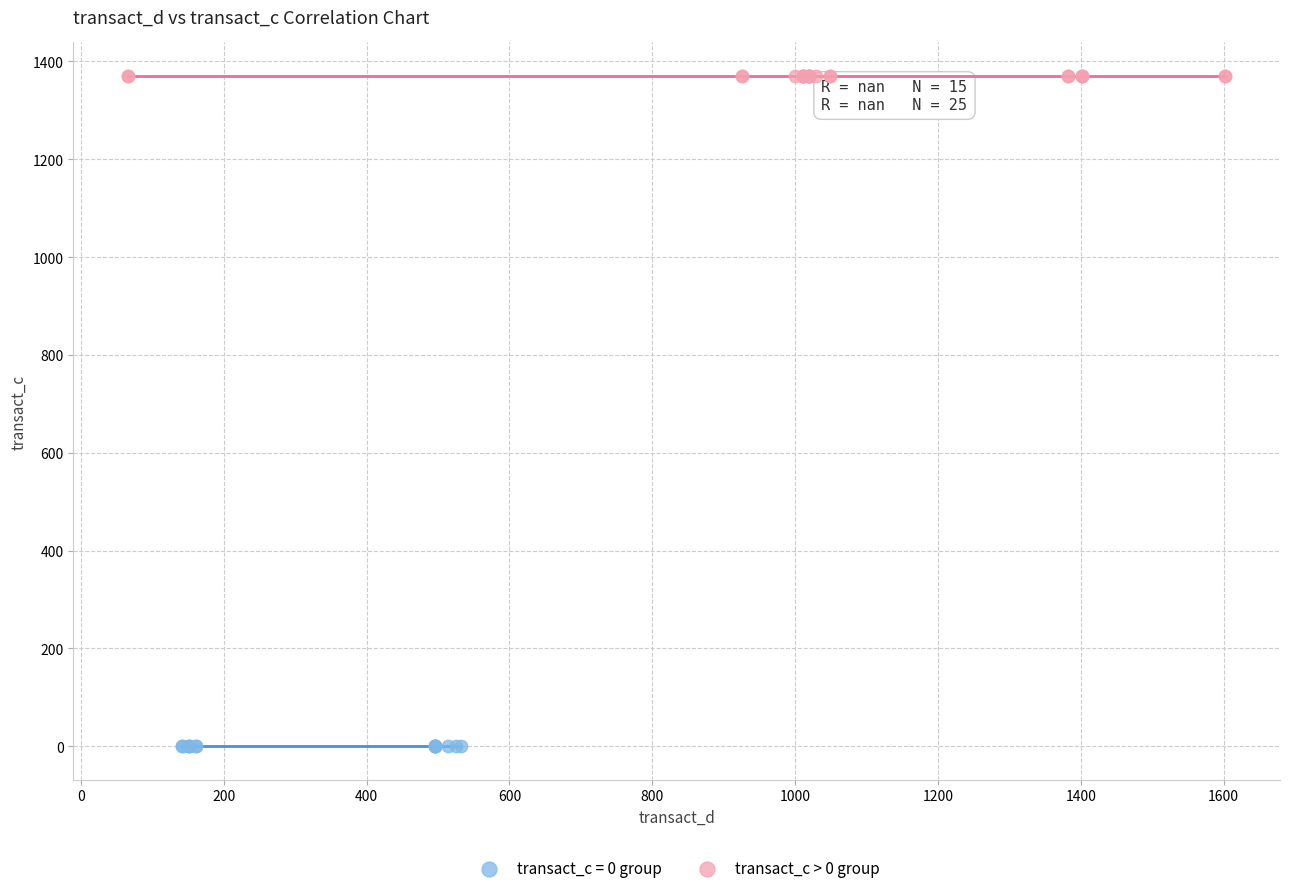

Which series contains the highest Y value?

transact_c > 0 group